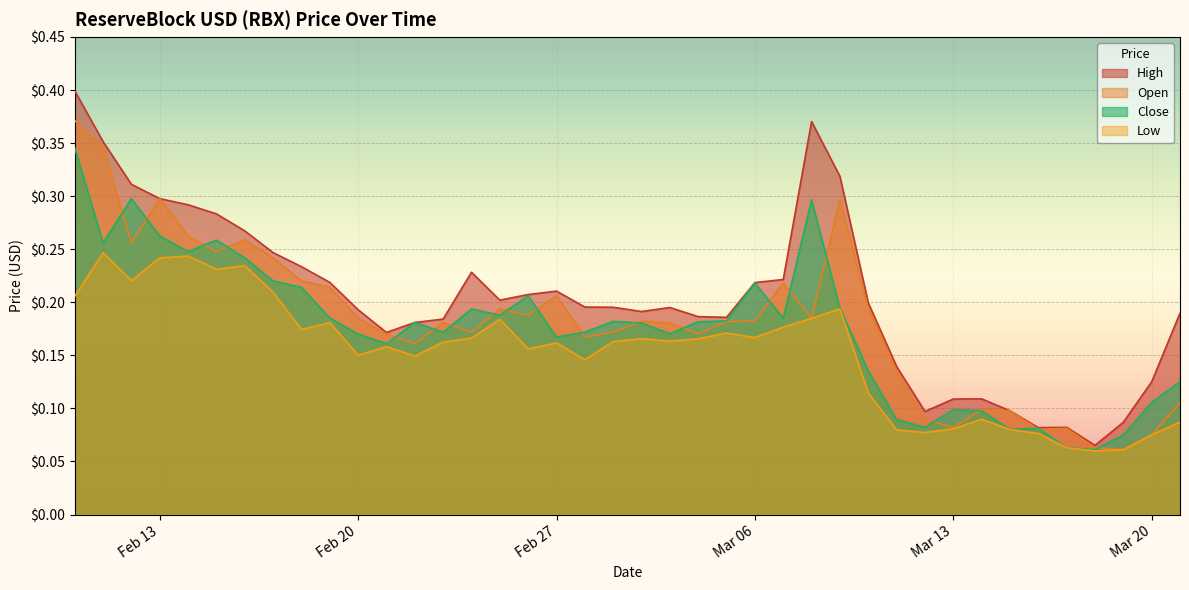

At 2023-02-17, list the series in order from largest to smallest.

High, Open, Close, Low